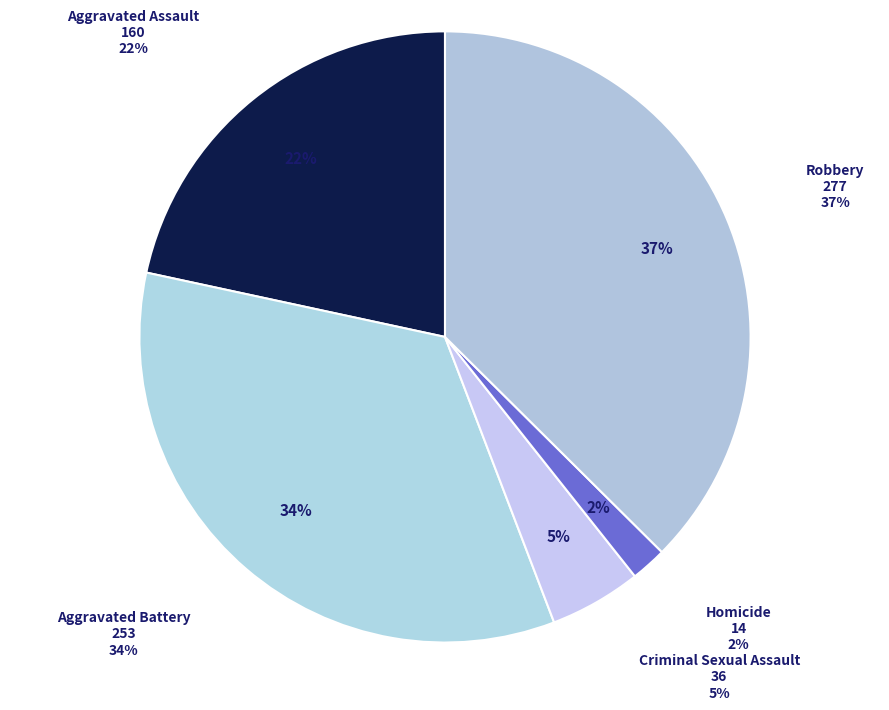

To the nearest percent, what portion does Robbery represent?

37%